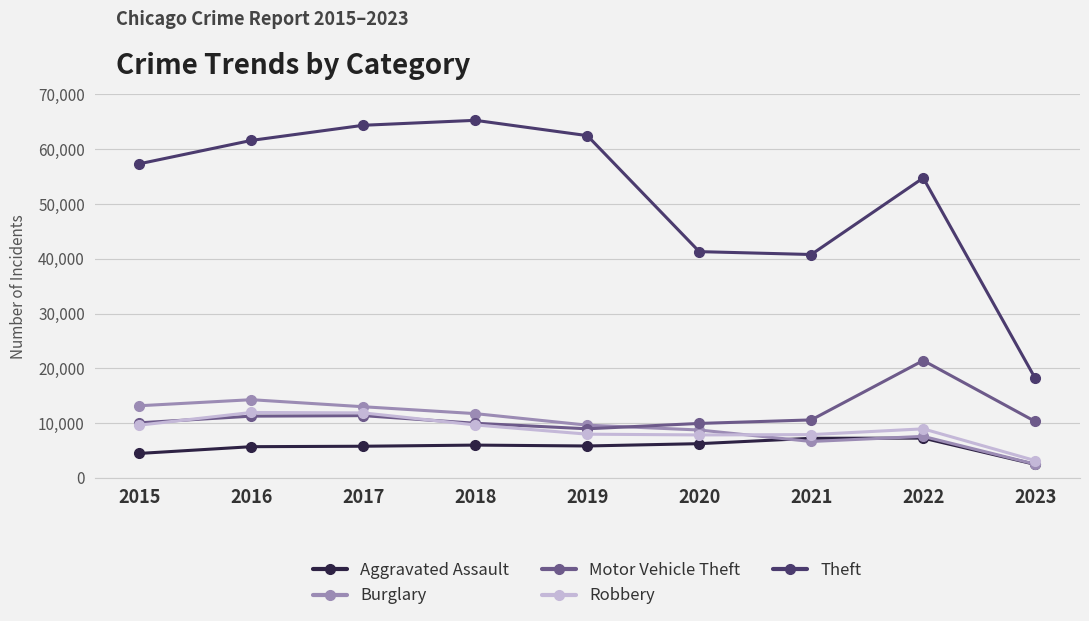

What is the difference between the Theft values at 2016 and 2018?

3667